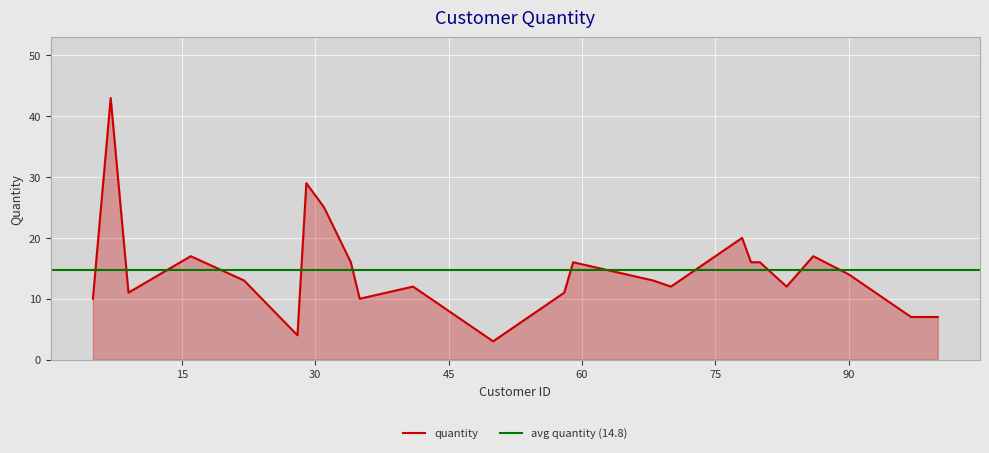

Is it true that the value at 78 is 33?

False